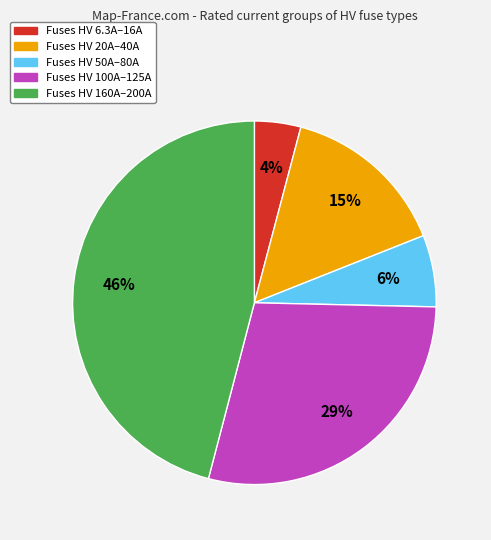

Does any single category account for the majority?

No